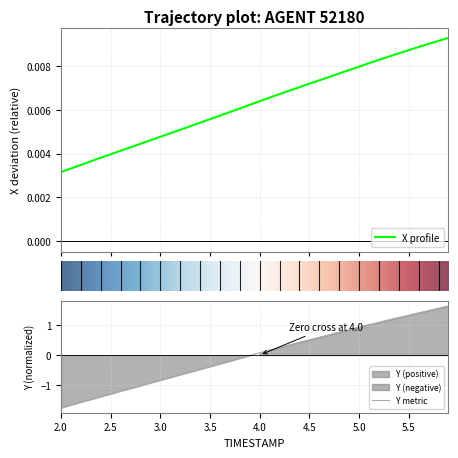

At which label does Y metric reach its minimum?

2.0